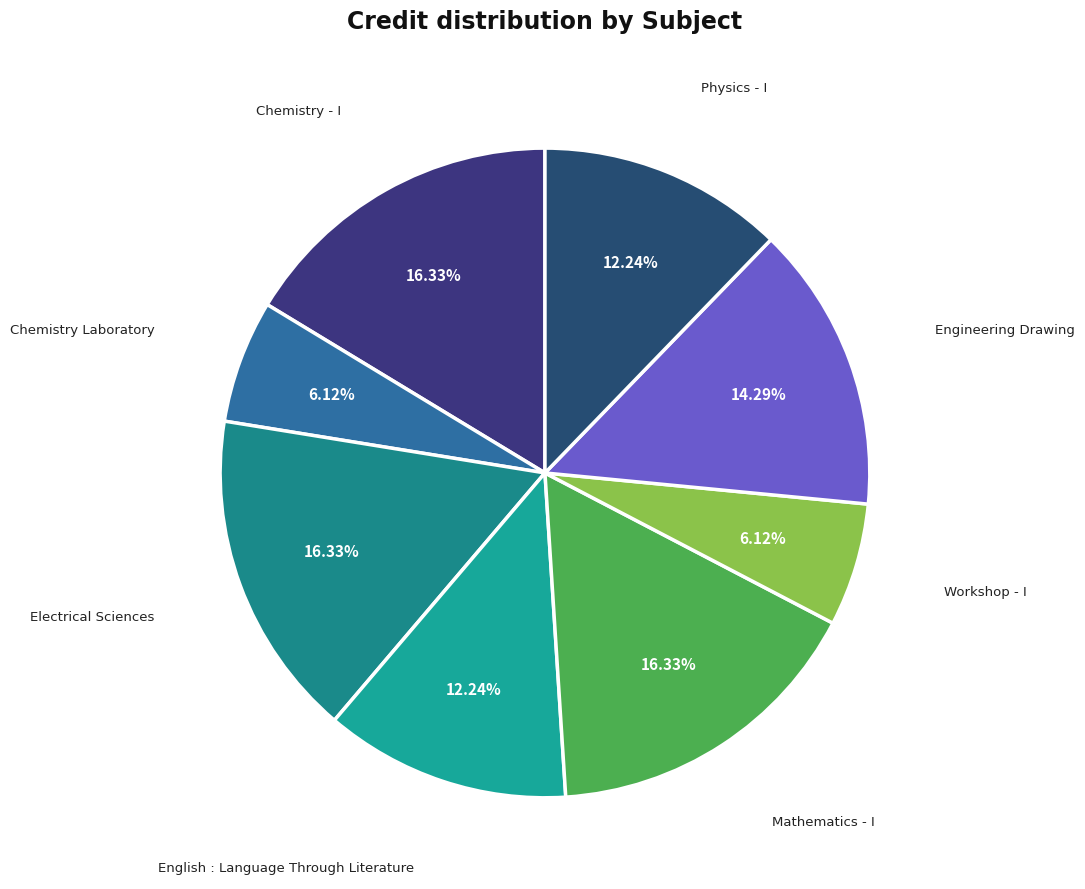

Is there any slice that represents more than half of the pie?

No